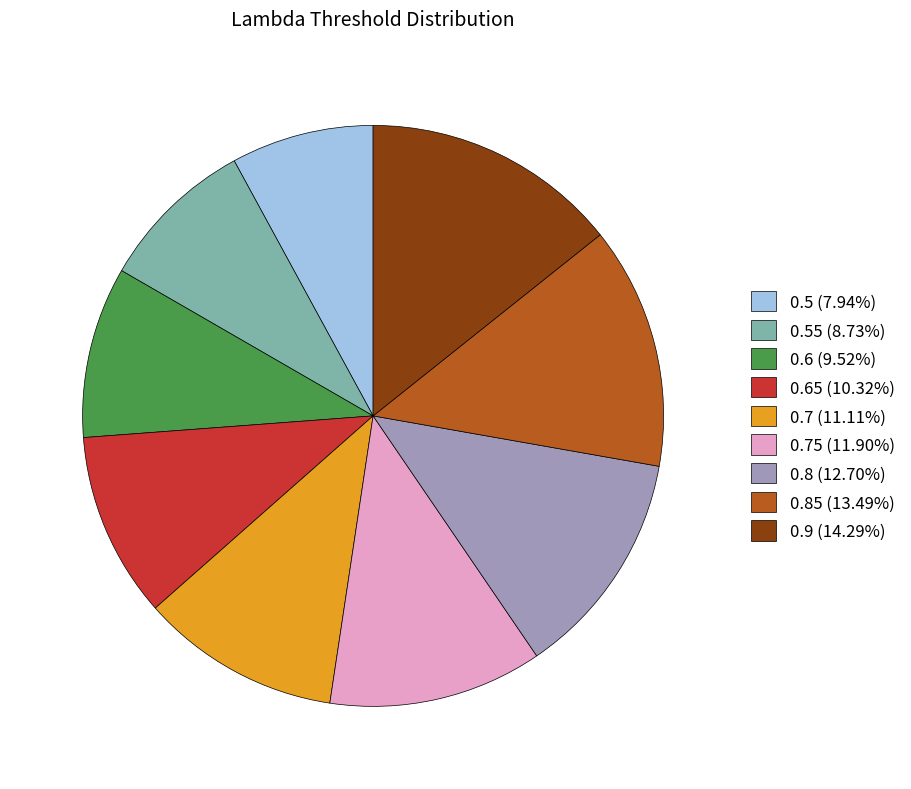

Is 0.6 (9.52%) the majority of the pie?

No